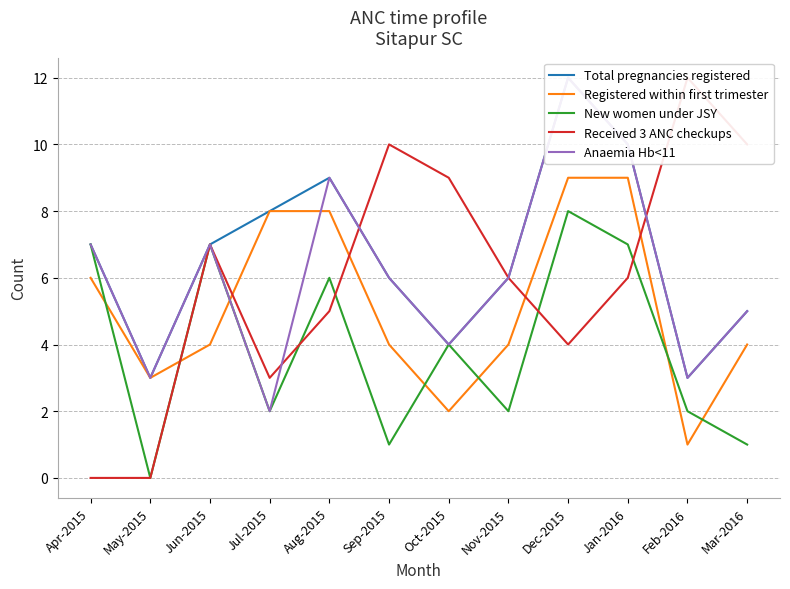

Between Dec-2015 and Nov-2015, which is larger?

Dec-2015